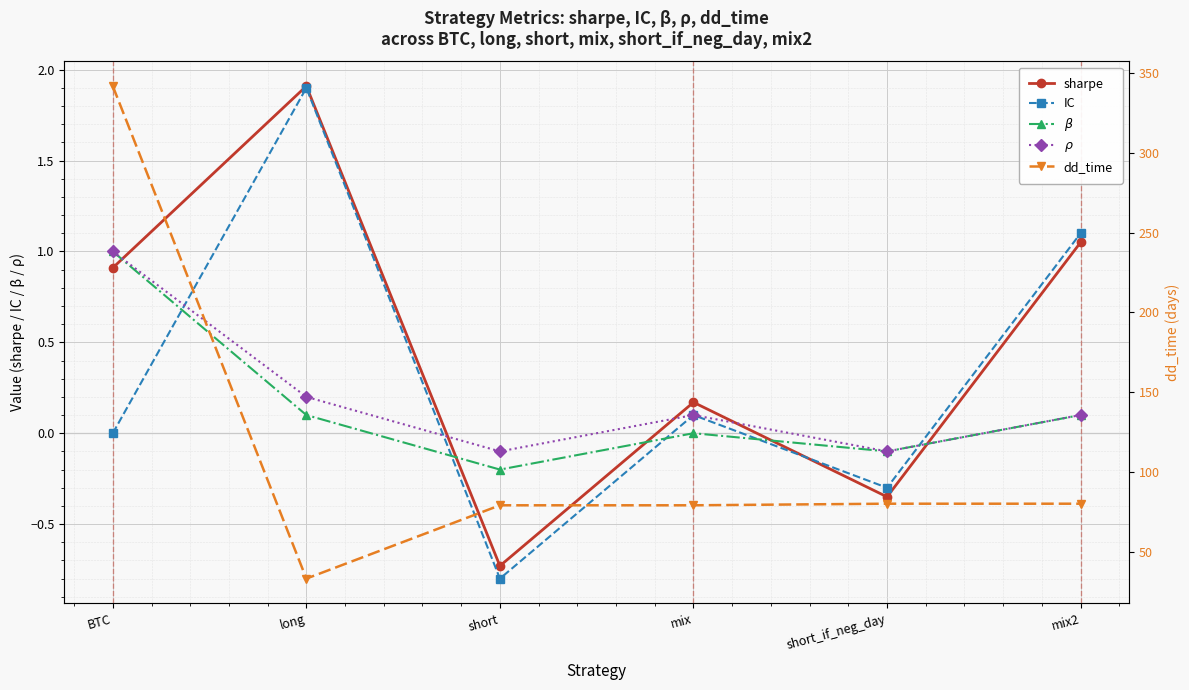

What is the label of the 6th point from the left?

mix2